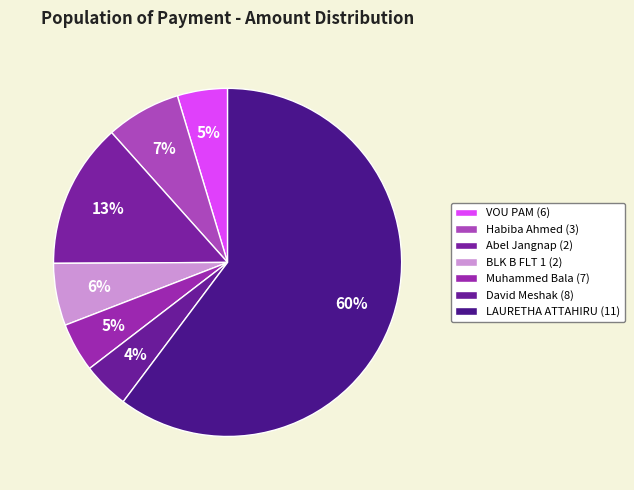

How many segments does this pie chart have?

7